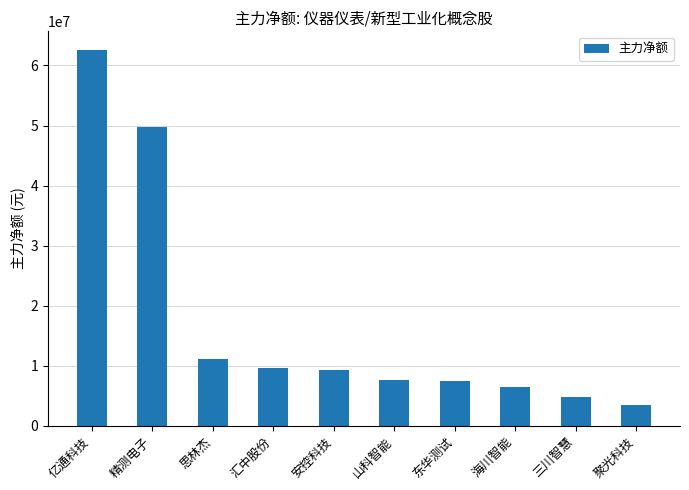

Approximately how many times larger is the value at 三川智慧 compared to 聚光科技?

1.4